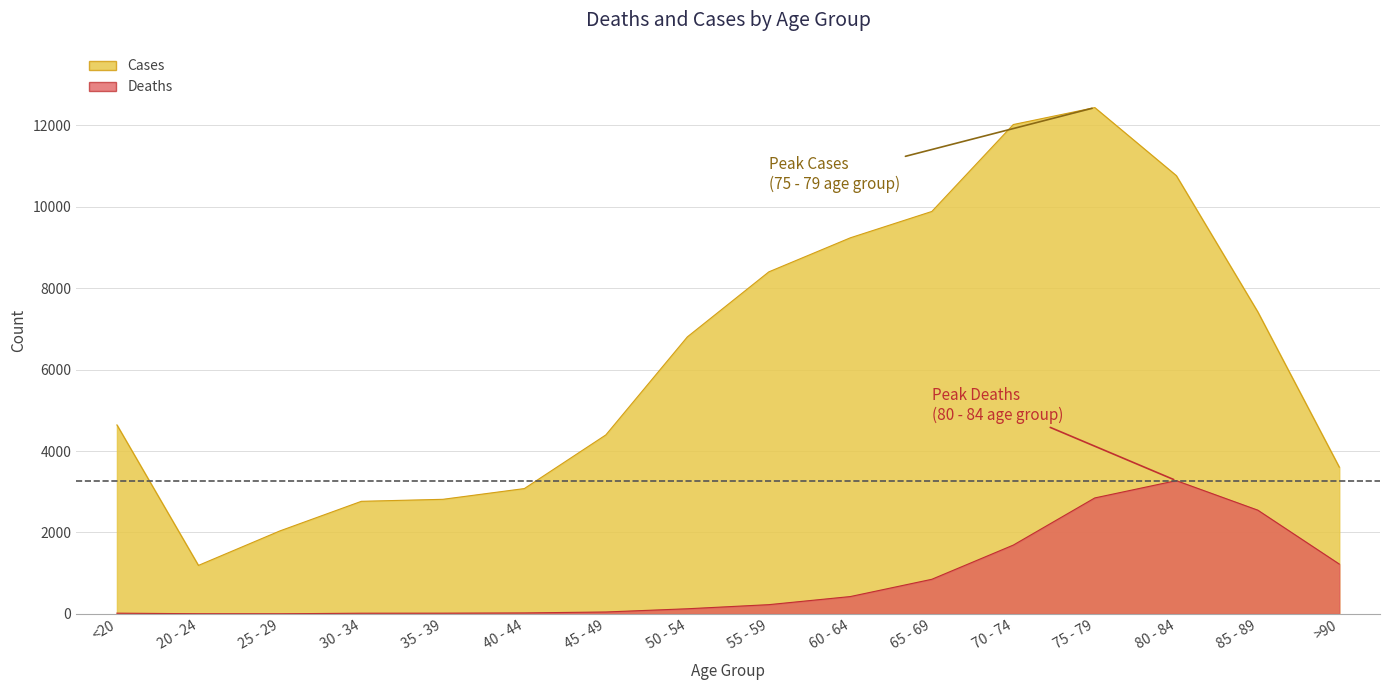

At which category is the sum across all series the highest?

75 - 79